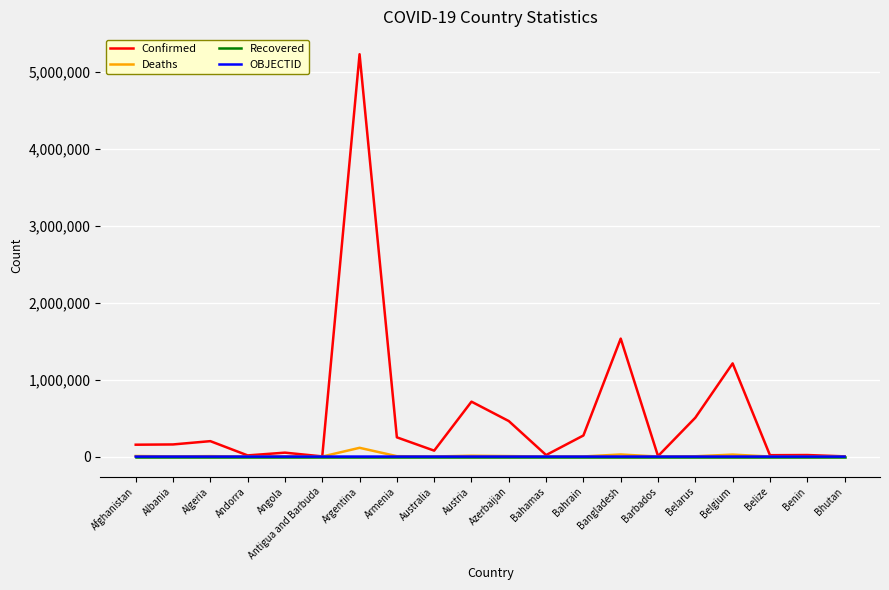

Between Bahrain and Belgium, which series saw the biggest shift?

Confirmed